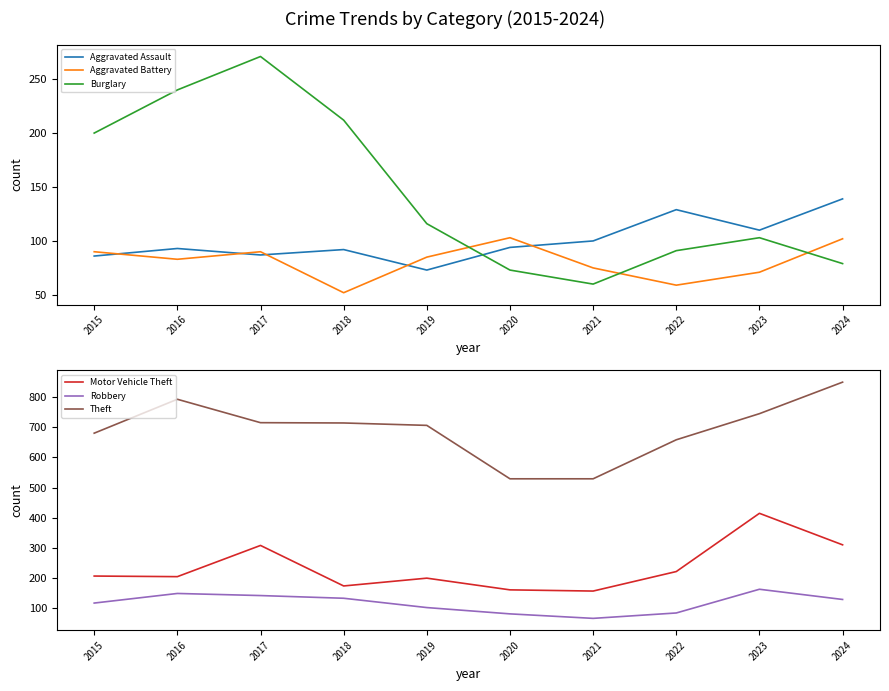

What are all the series names shown in the legend?

Aggravated Assault, Aggravated Battery, Burglary, Motor Vehicle Theft, Robbery, Theft